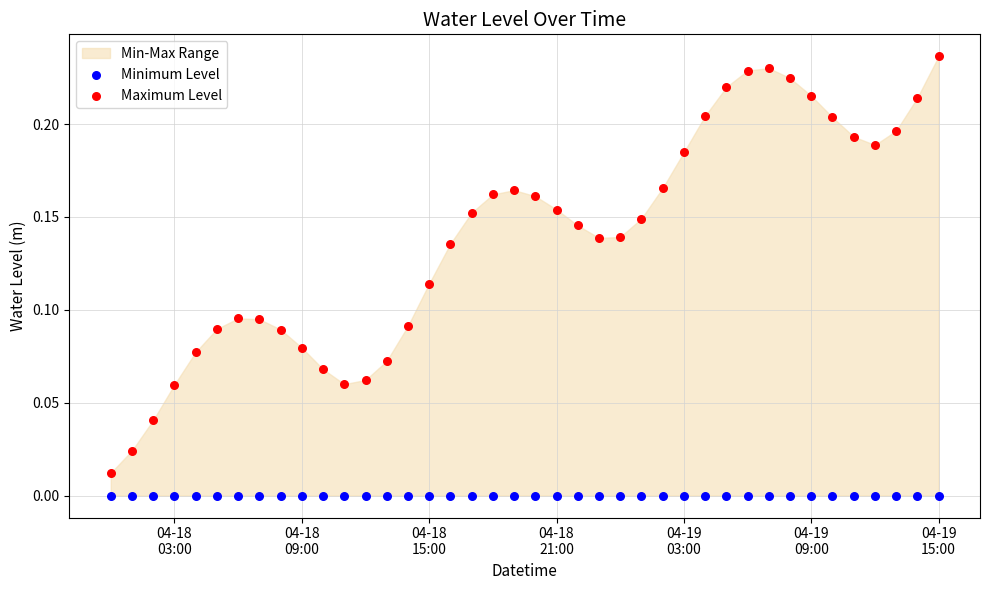

Which series reaches the minimum Y coordinate?

Minimum Level